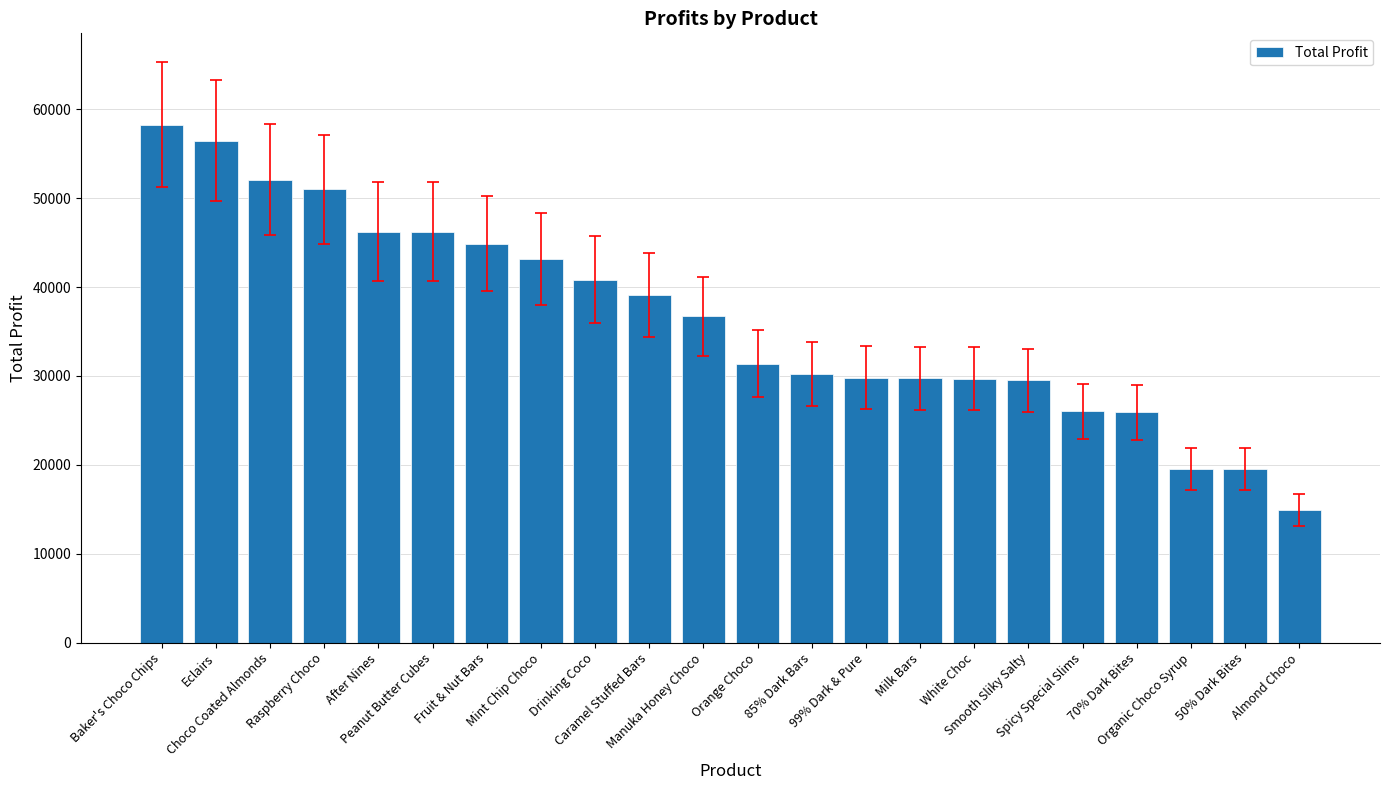

What is the difference between the values at Eclairs and Almond Choco?

41524.7